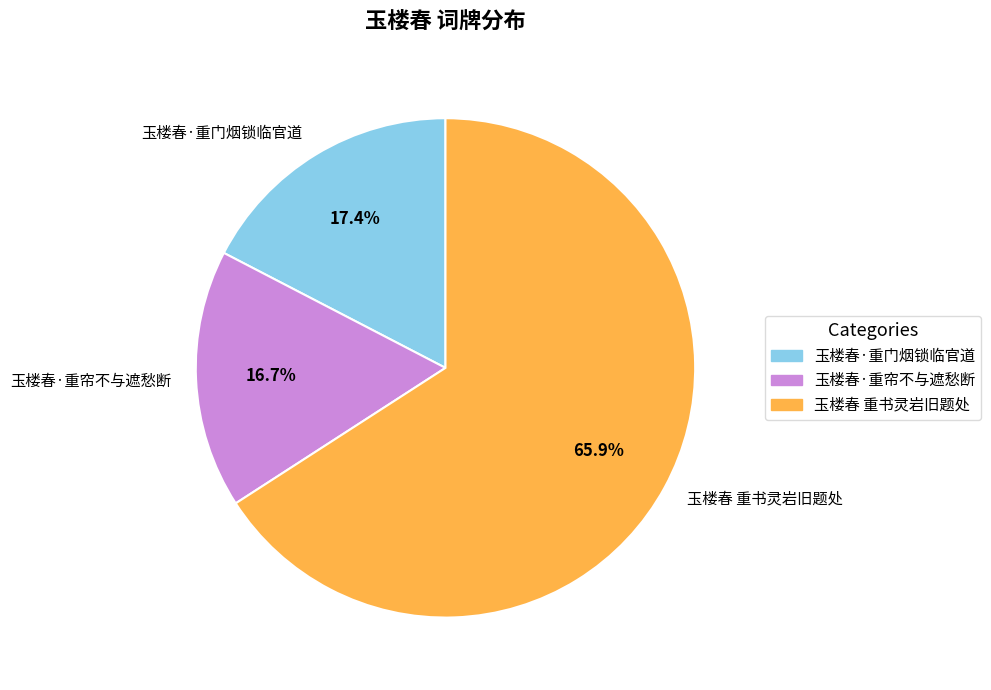

Is there a majority slice in this chart?

Yes